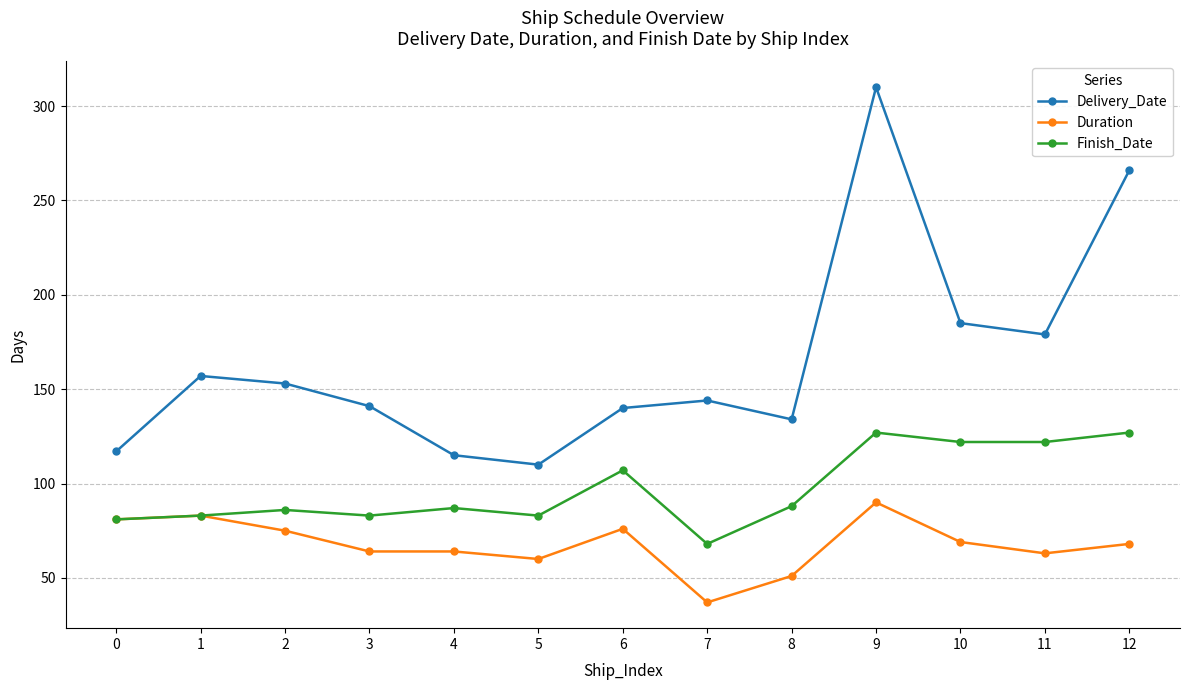

What is the average value of the Delivery_Date series?

165